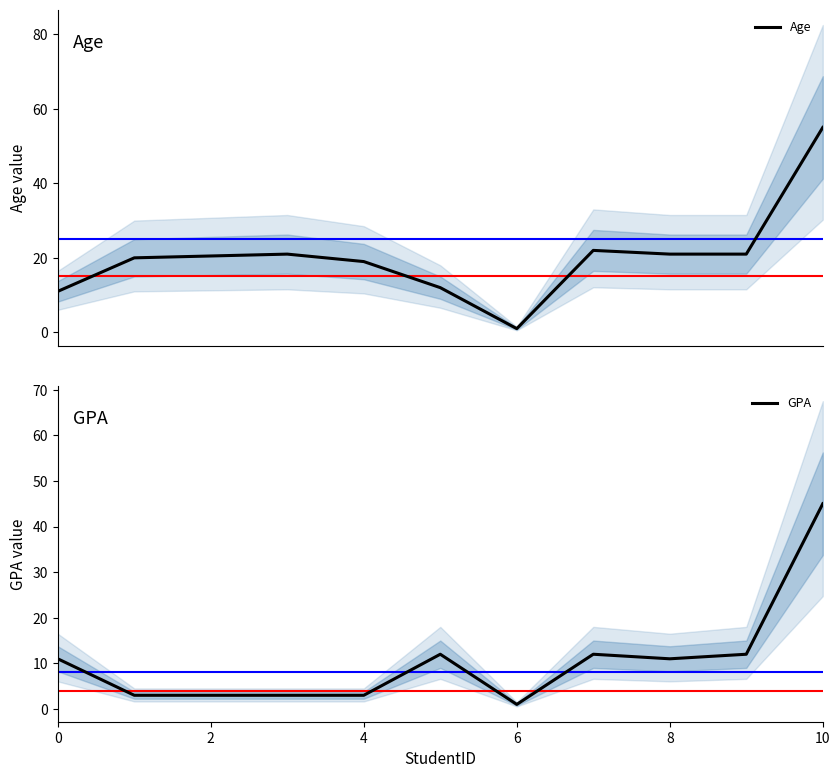

Reading left to right, transcribe all the data shown in this chart.

Age: 11	20	21	19	12	1	22	21	21	55
GPA: 11	3	3	3	12	1	12	11	12	45